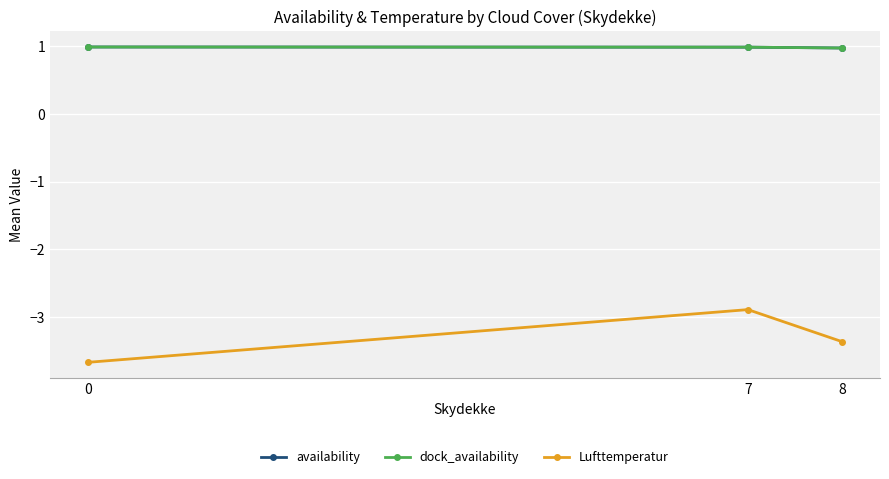

Does the chart have visible grid lines?

Yes